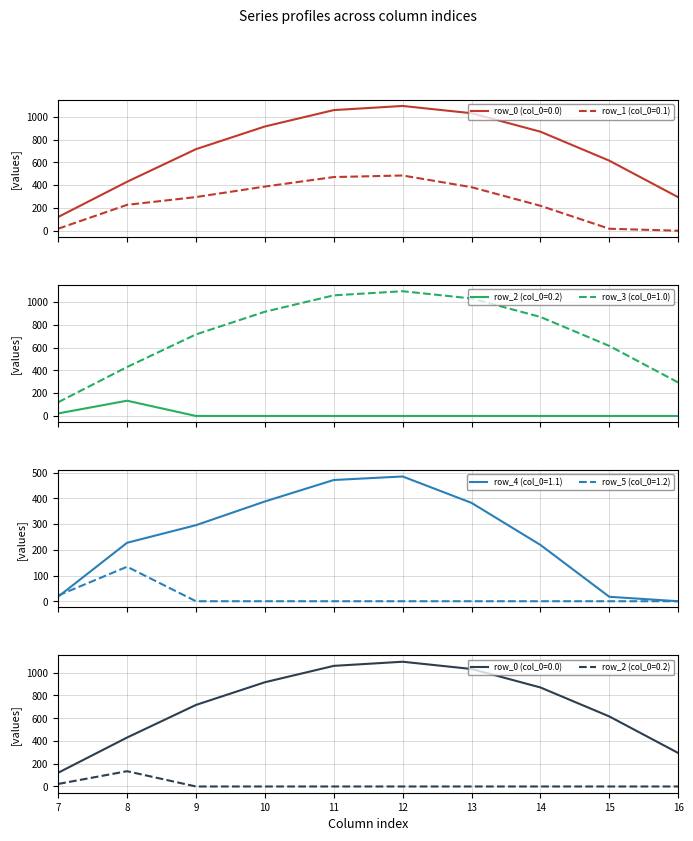

Where is the first local maximum for row_1 (col_0=0.1)?

12